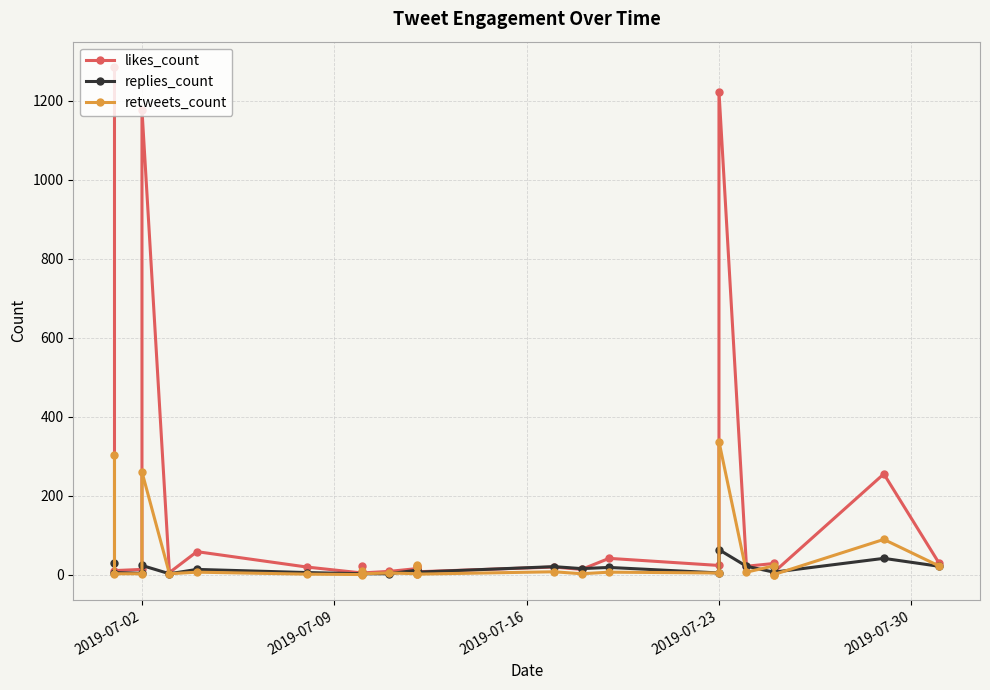

Which series has the largest range (max minus min)?

likes_count